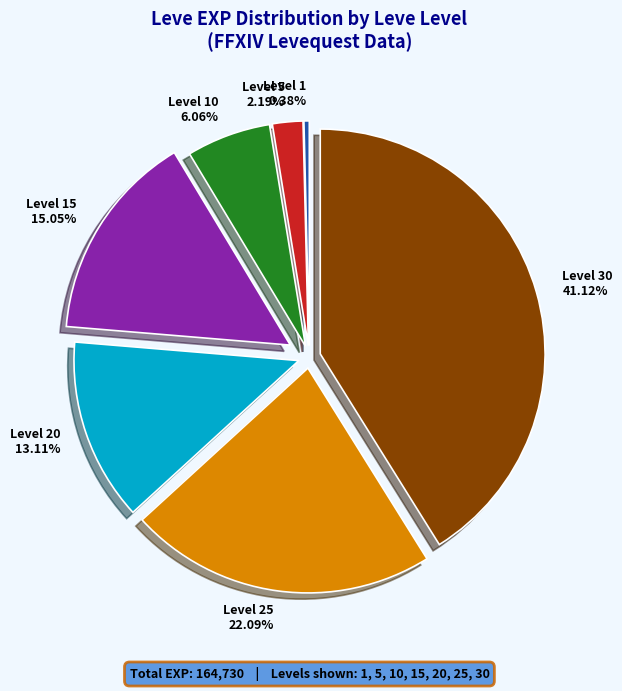

Rank the categories by value from lowest to highest.

Level 1, Level 5, Level 10, Level 20, Level 15, Level 25, Level 30